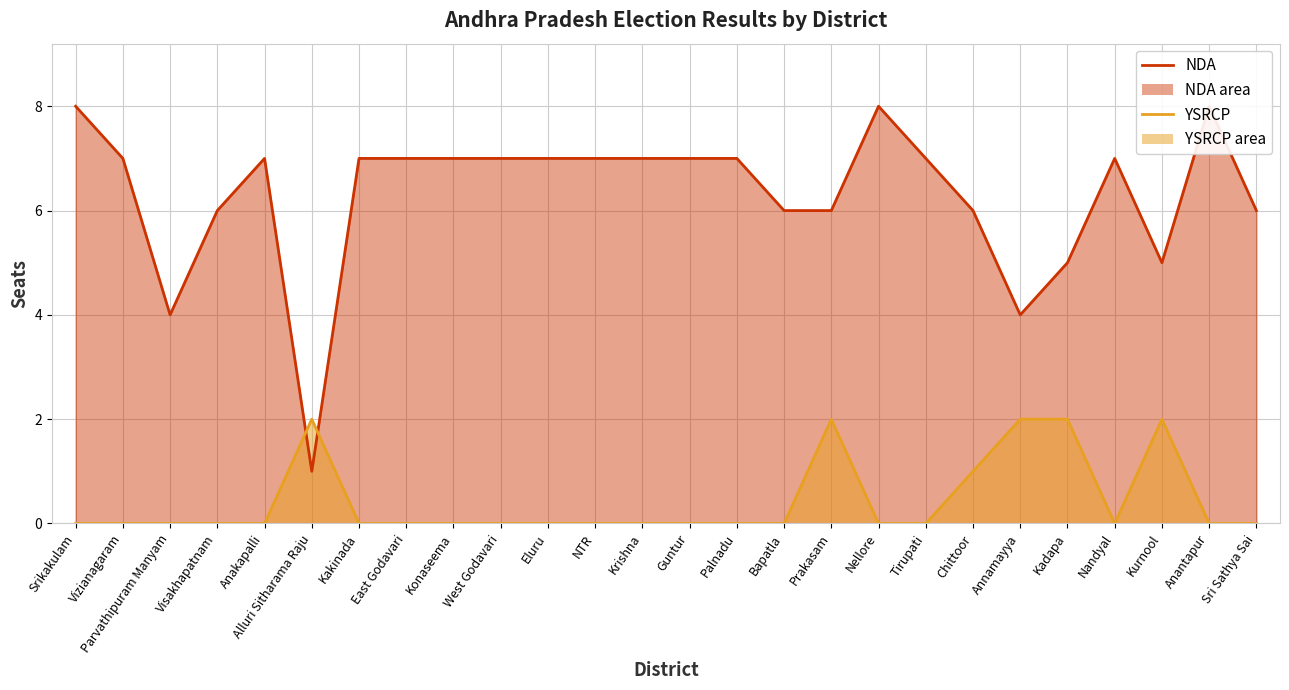

Count the NDA values in the range 6 to 7.

18